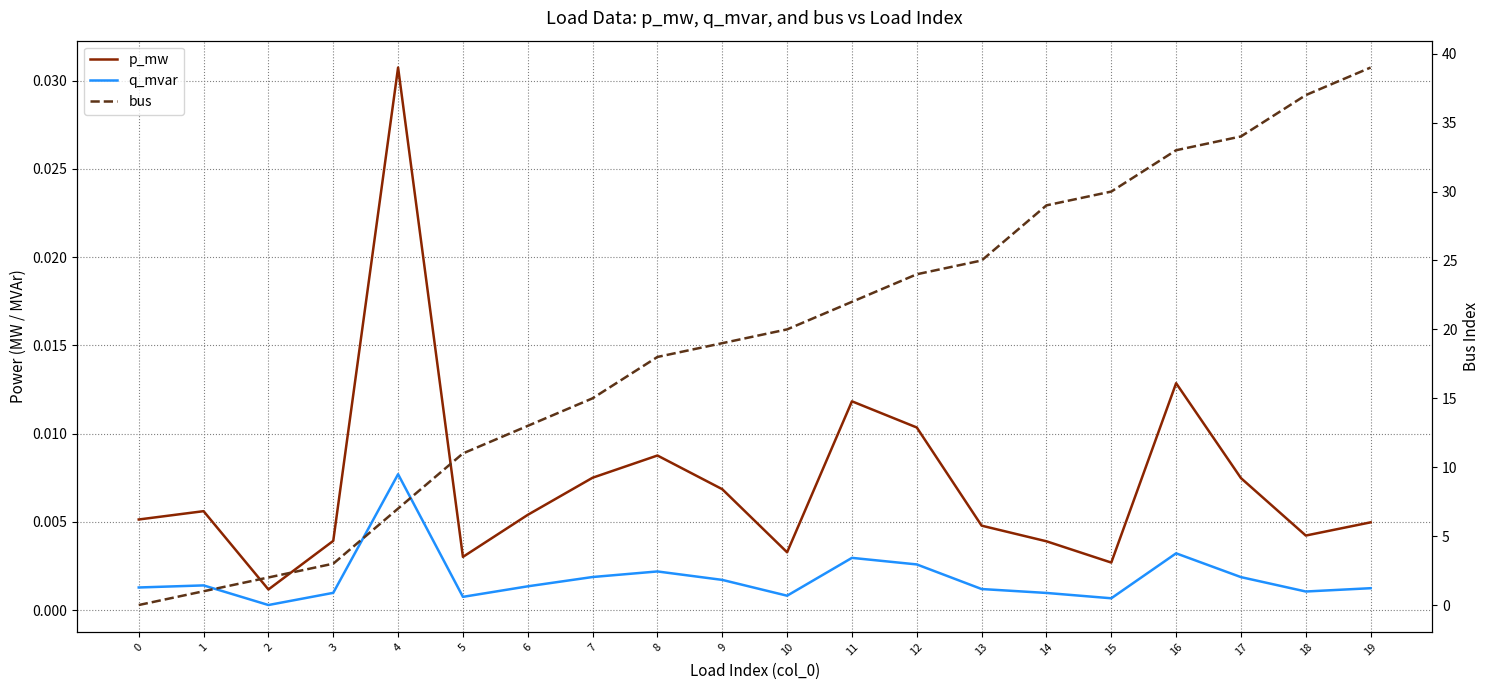

What is the maximum value shown in the chart?

39.0